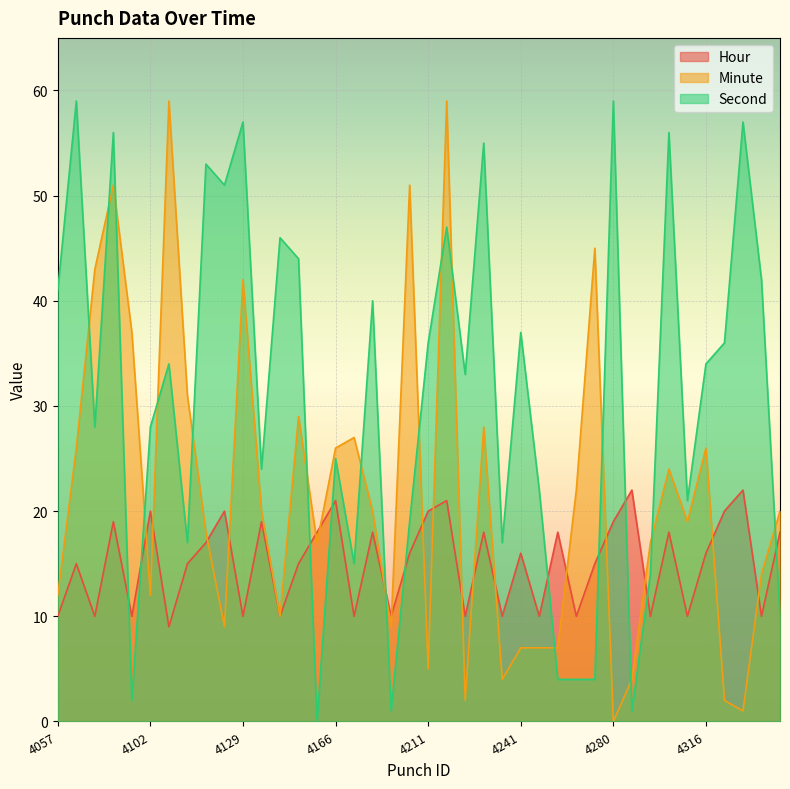

At 4334, list the series in order from smallest to largest.

Hour, Minute, Second